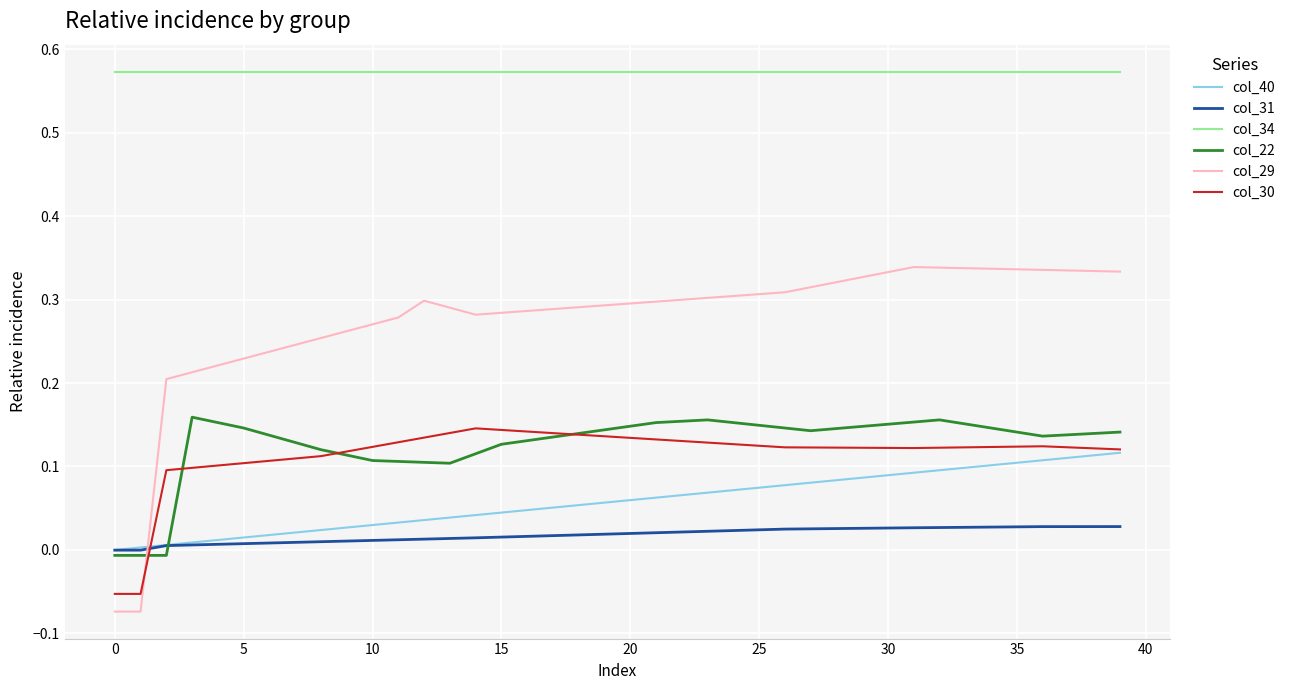

How many intersections are there between col_40 and col_29?

1